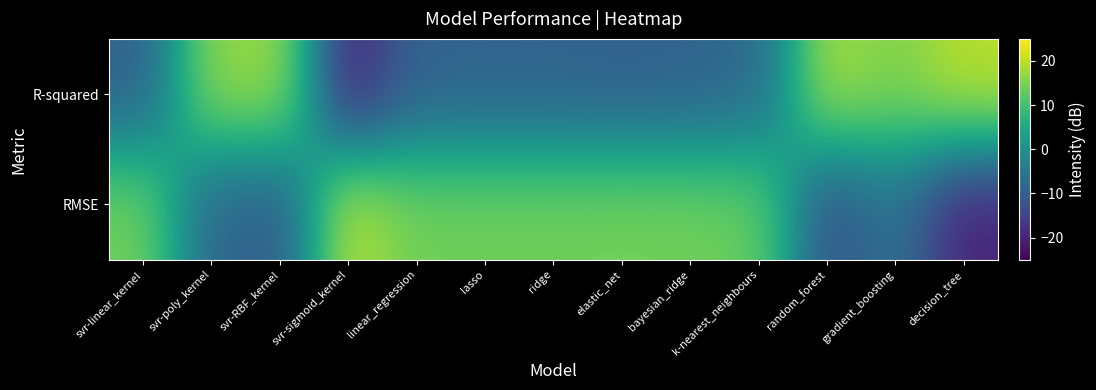

Reading left to right, extract all data points from this chart.

R-squared: svr-linear_kernel=-9.5	svr-poly_kernel=16.7	svr-RBF_kernel=17.8	svr-sigmoid_kernel=-20.0	linear_regression=-9.3	lasso=-9.2	ridge=-9.2	elastic_net=-9.6	bayesian_ridge=-9.2	k-nearest_neighbours=-7.9	random_forest=18.6	gradient_boosting=15.3	decision_tree=20.0
RMSE: svr-linear_kernel=14.4	svr-poly_kernel=-8.5	svr-RBF_kernel=-10.5	svr-sigmoid_kernel=20.0	linear_regression=14.2	lasso=14.2	ridge=14.2	elastic_net=14.4	bayesian_ridge=14.2	k-nearest_neighbours=13.4	random_forest=-12.5	gradient_boosting=-6.3	decision_tree=-20.0